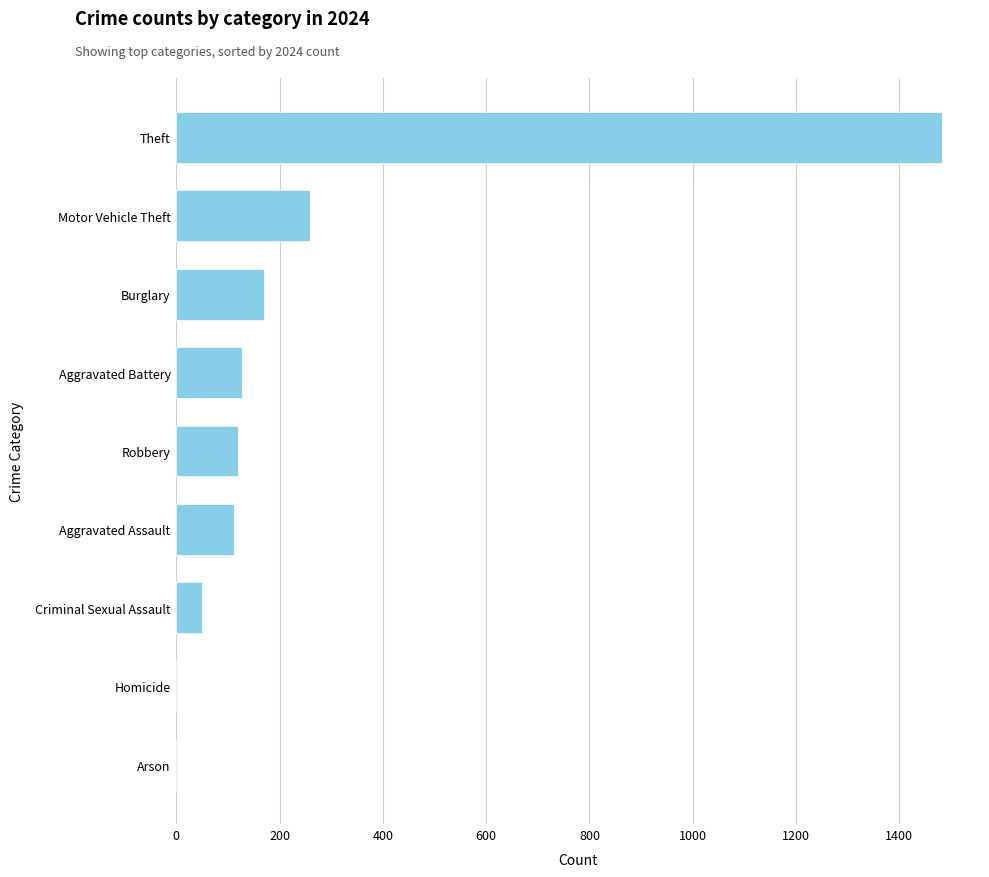

What is the change in value from Aggravated Assault to Criminal Sexual Assault?

-63